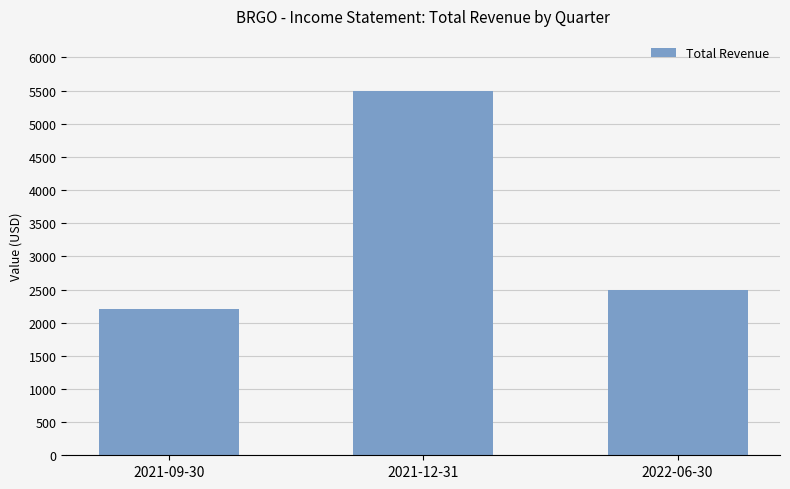

True or false: the data shows 745 at 2022-06-30.

False